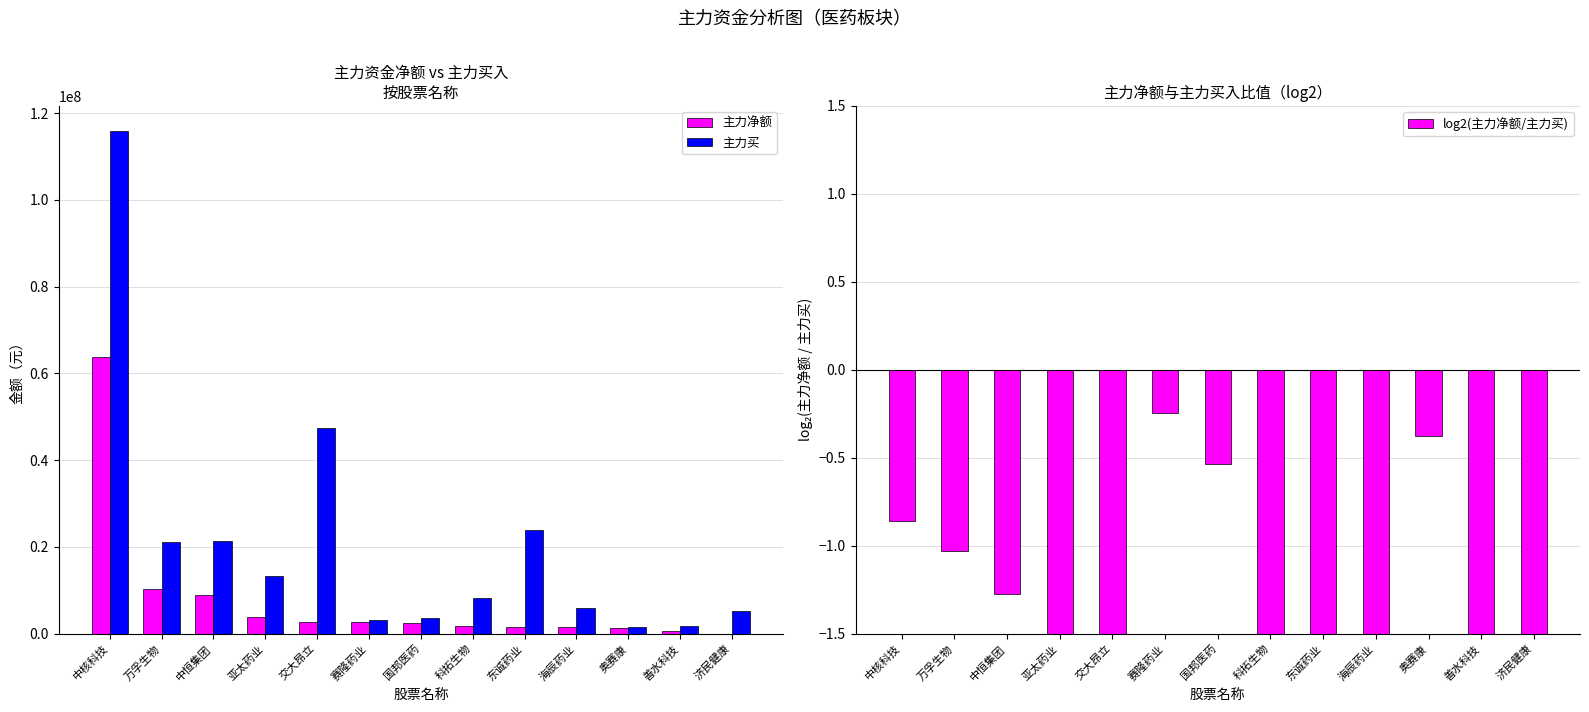

What is the sum of all log2(主力净额/主力买) values?

-27.8